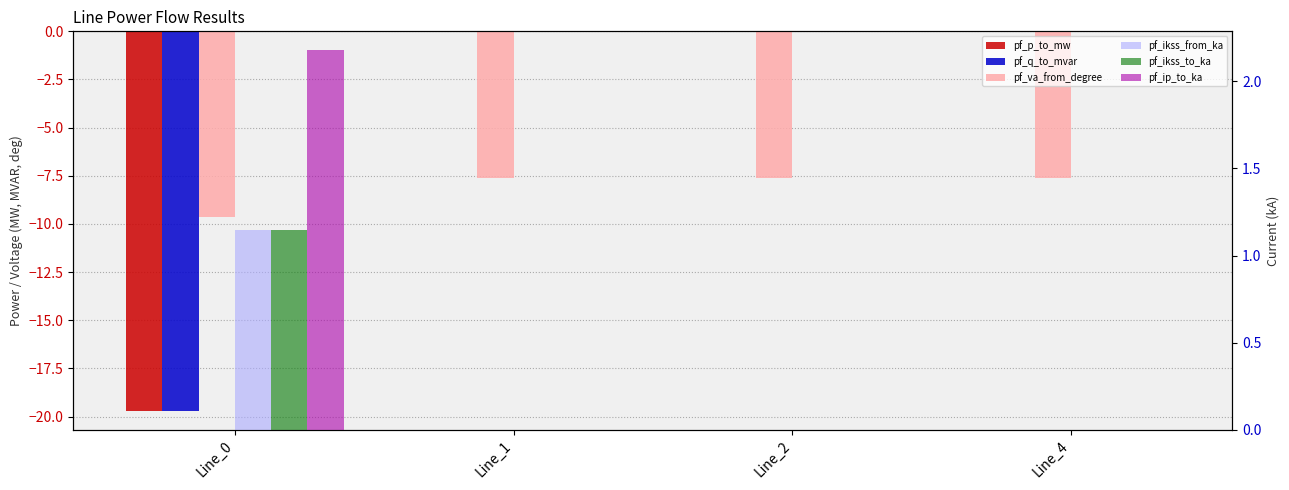

What is the total value across all series at Line_1?

-7.6